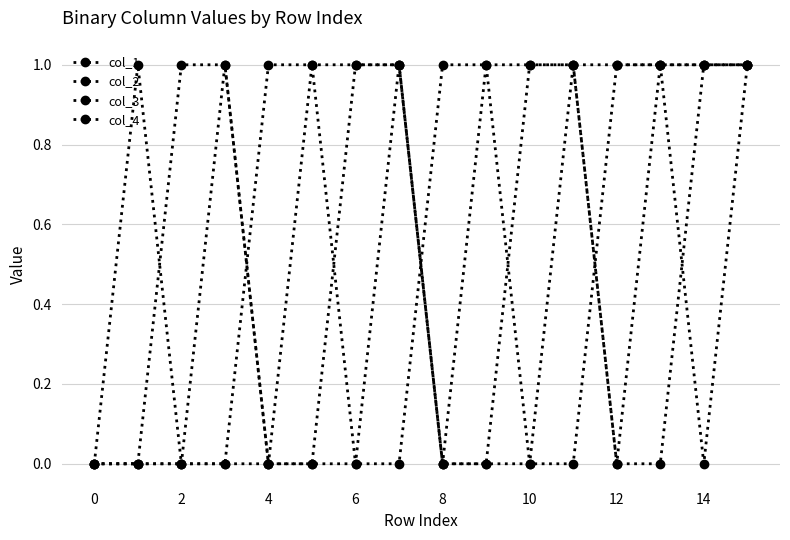

Count the number of categories in the chart.

16